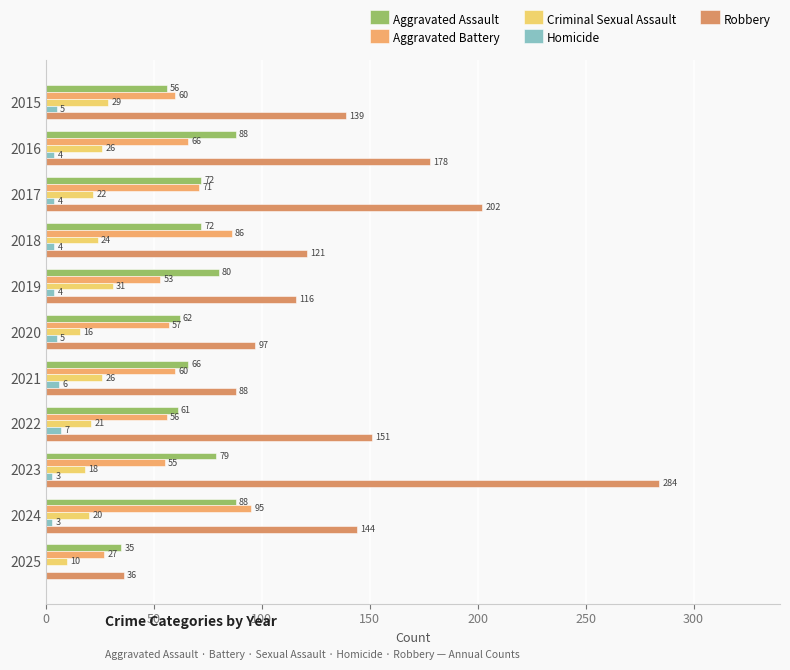

What is the average value of the Criminal Sexual Assault series?

22